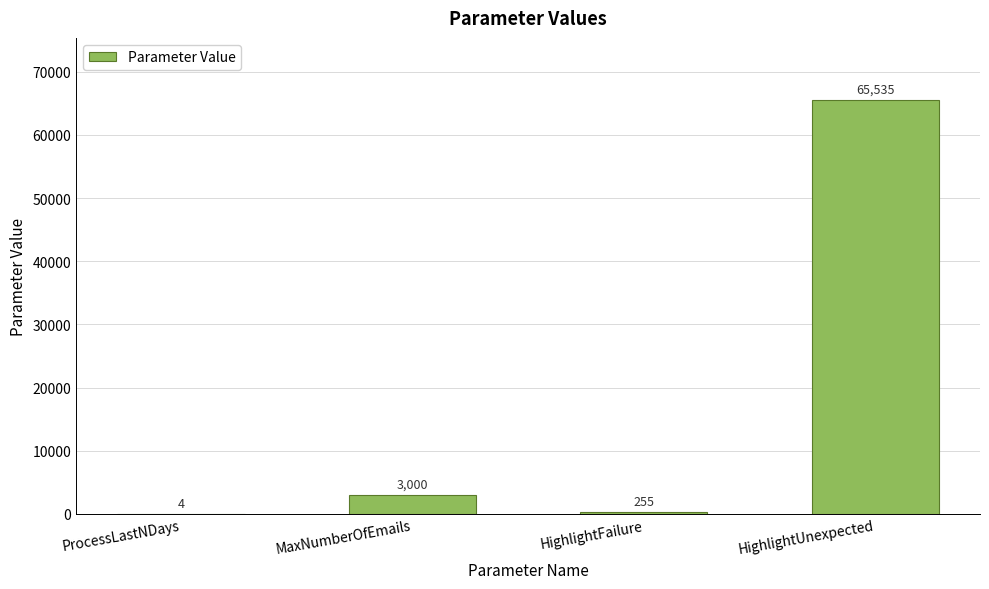

What is the maximum value shown in the chart?

65535